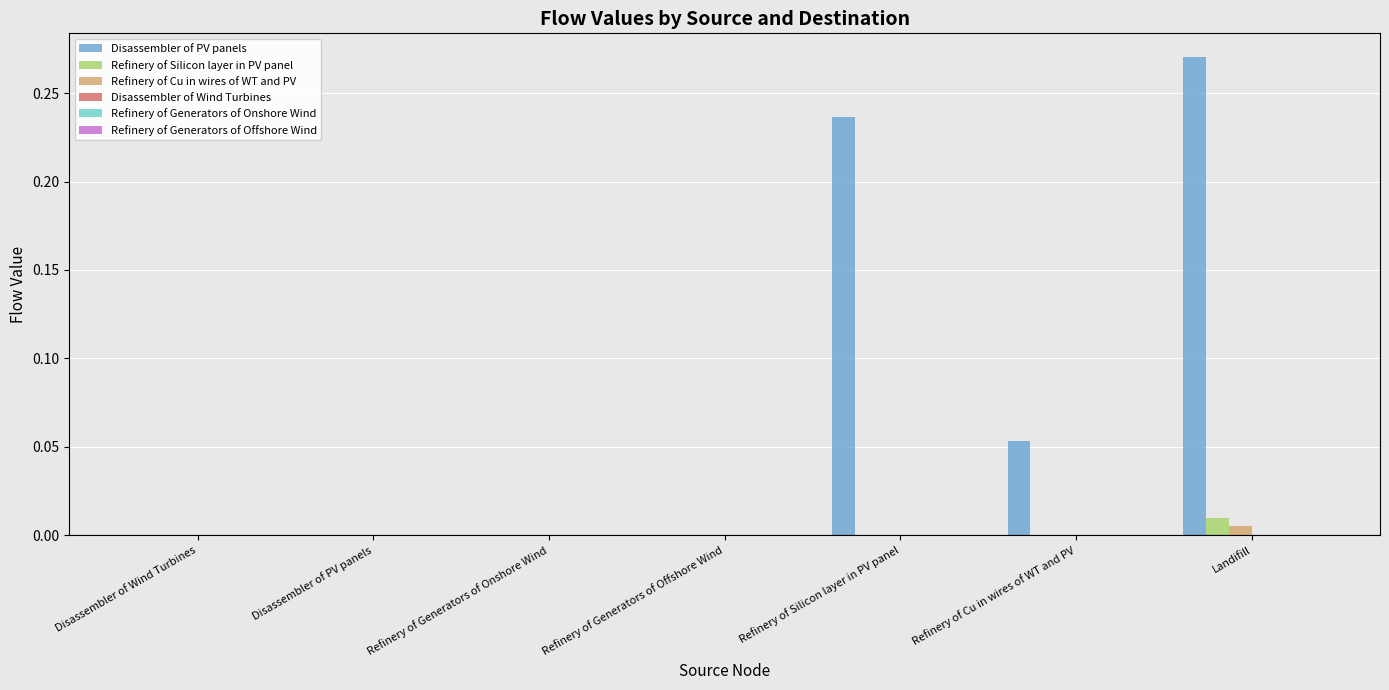

At which category is the sum across all series the highest?

Landifill